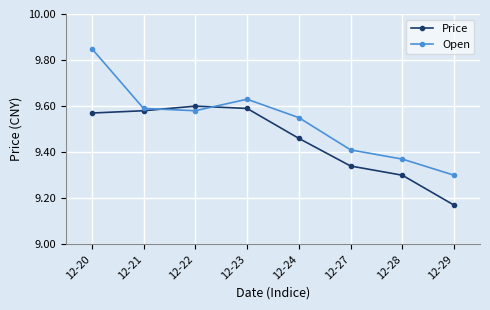

The Price series shows 16.8 at 12-21. True or false?

False